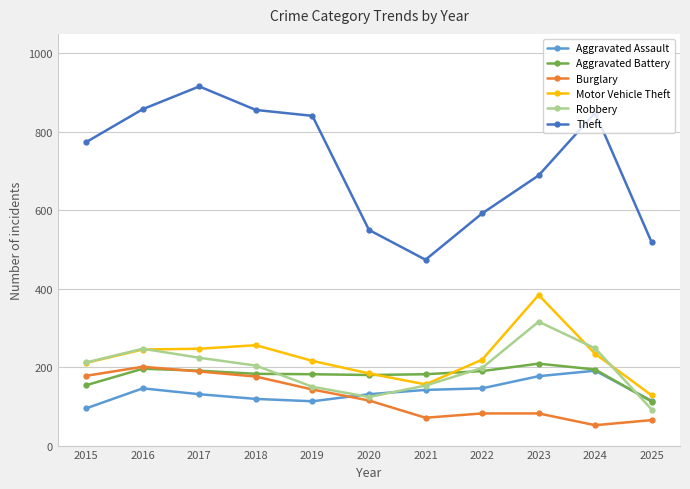

How many categories are shown in the chart?

11